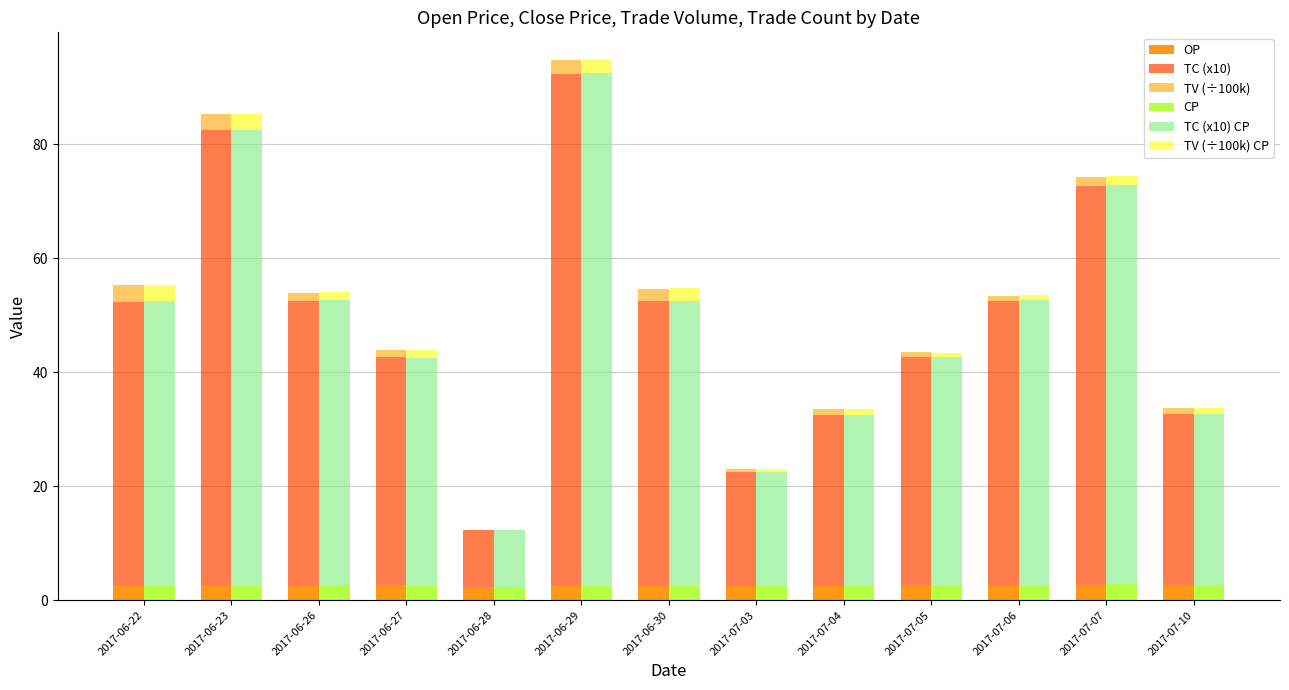

Which has a higher value, 2017-06-22 or 2017-07-04?

2017-07-04